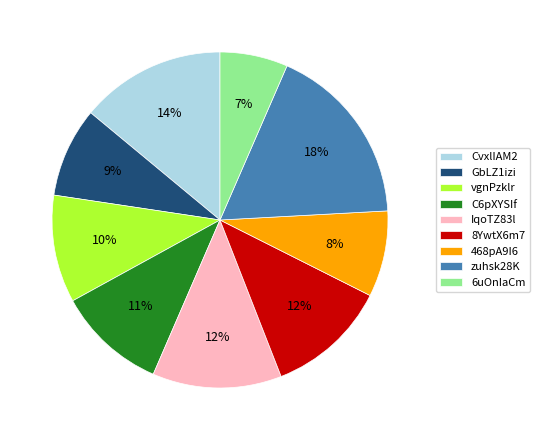

What percentage is the 468pA9I6 slice, to the nearest percent?

8%